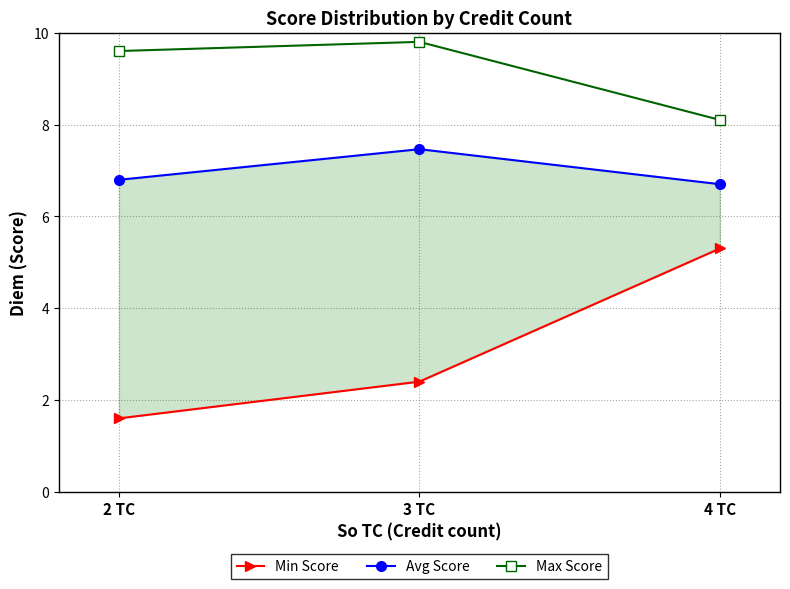

Which label corresponds to the smallest value in the chart?

2 TC